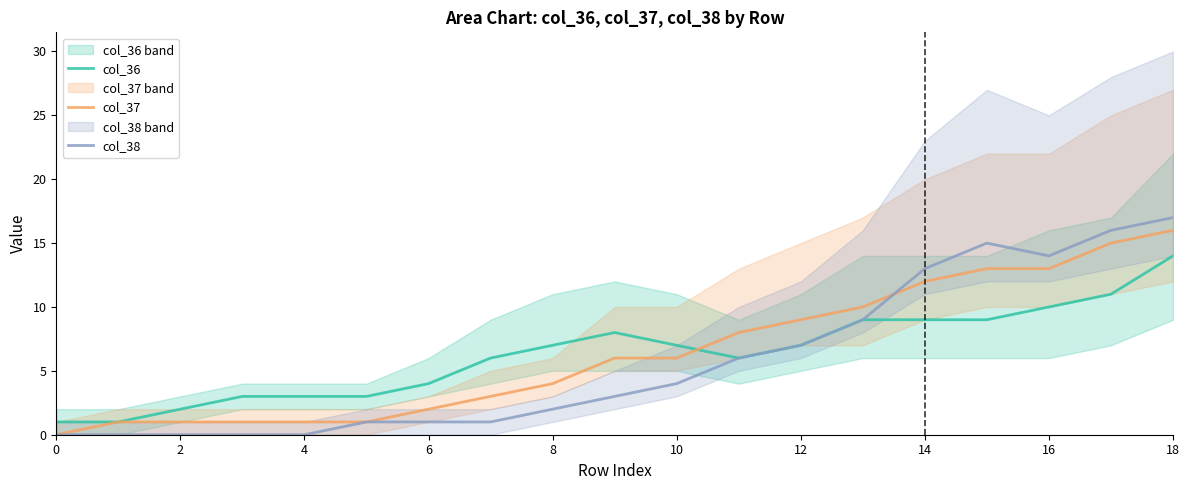

Reading left to right, transcribe all the data shown in this chart.

col_36: 1	1	2	3	3	3	4	6	7	8	7	6	7	9	9	9	10	11	14
col_37: 0	1	1	1	1	1	2	3	4	6	6	8	9	10	12	13	13	15	16
col_38: 0	0	0	0	0	1	1	1	2	3	4	6	7	9	13	15	14	16	17